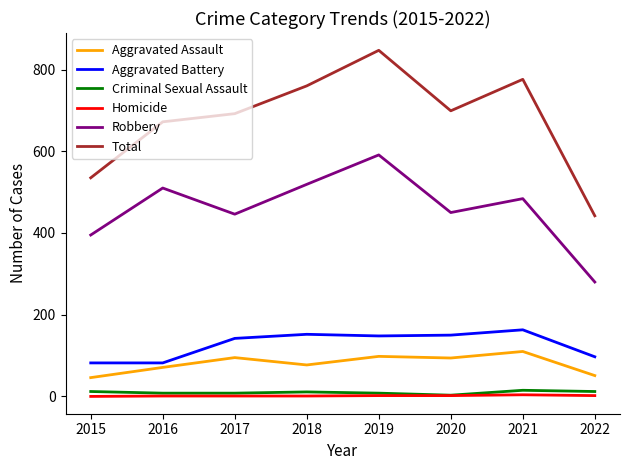

Between 2019 and 2021, which series saw the biggest shift?

Robbery